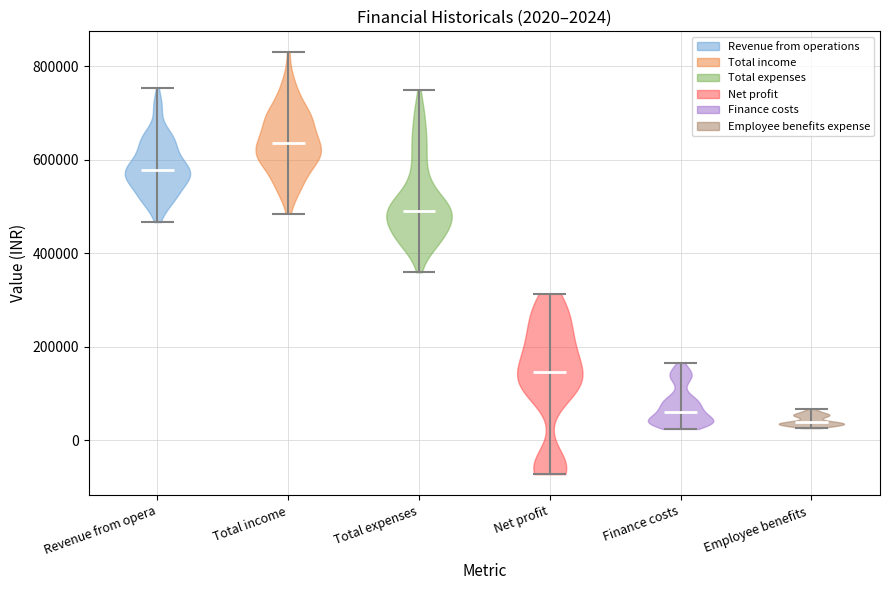

Which violin has the highest median line?

Total income